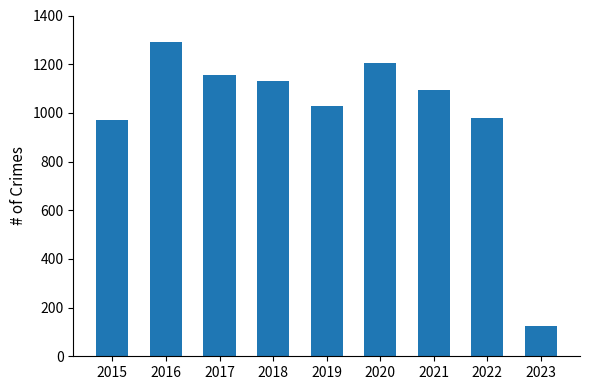

How many bars are there in total?

9